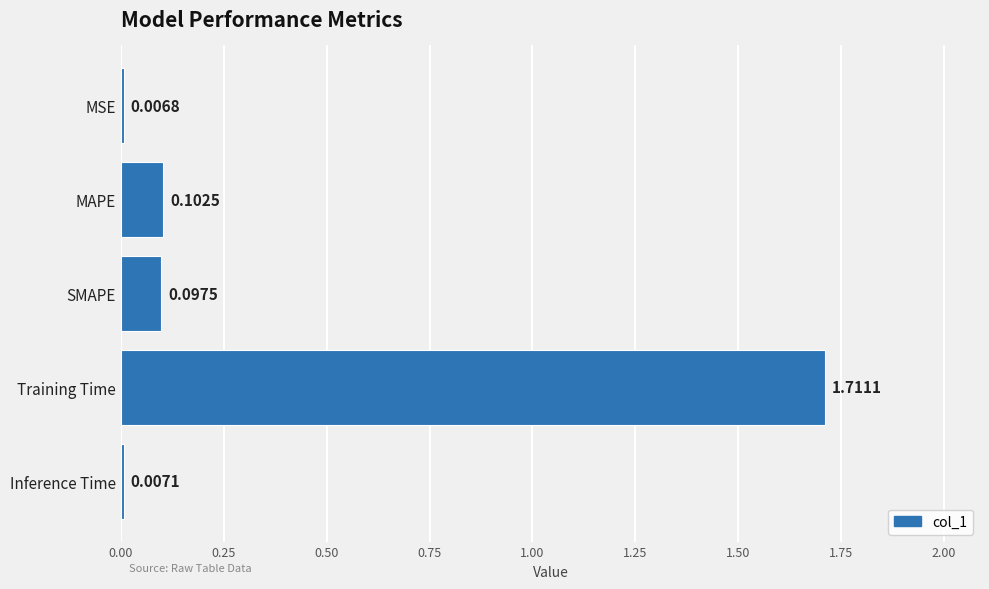

What is the average value?

0.4